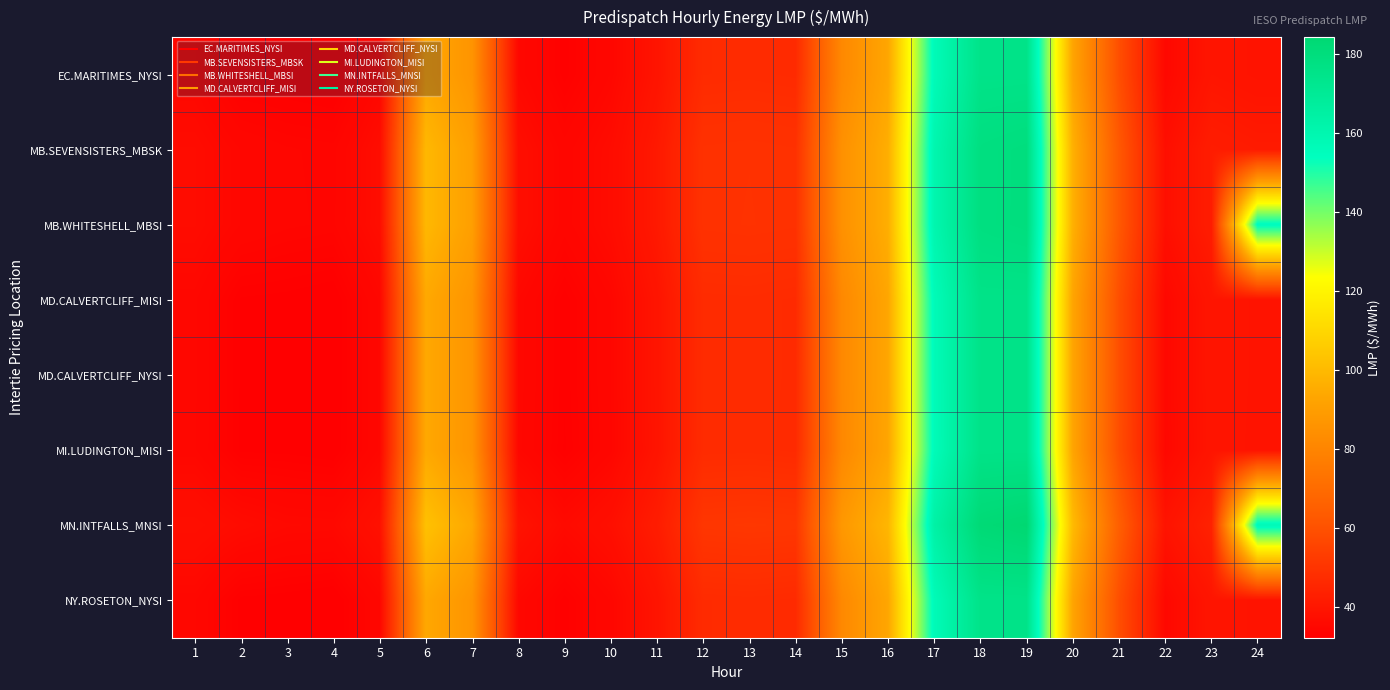

Reading left to right, list all the values displayed in this chart.

EC.MARITIMES_NYSI: 1=35.0	2=32.7	3=32.5	4=32.3	5=34.9	6=93.7	7=86.3	8=35.3	9=33.0	10=35.0	11=39.3	12=47.1	13=47.2	14=47.0	15=81.5	16=93.3	17=156.5	18=175.2	19=175.3	20=92.6	21=59.1	22=35.3	23=39.7	24=38.9
MB.SEVENSISTERS_MBSK: 1=36.5	2=34.9	3=34.4	4=34.2	5=36.9	6=99.3	7=90.4	8=37.2	9=34.6	10=36.5	11=40.9	12=49.3	13=49.5	14=49.2	15=85.0	16=96.0	17=160.0	18=178.4	19=179.5	20=96.8	21=62.5	22=37.6	23=42.2	24=41.4
MB.WHITESHELL_MBSI: 1=36.5	2=34.9	3=34.5	4=34.2	5=37.0	6=99.3	7=90.5	8=37.2	9=34.6	10=36.5	11=40.9	12=49.3	13=49.5	14=49.3	15=85.0	16=96.0	17=160.2	18=178.5	19=179.5	20=96.8	21=62.5	22=37.6	23=42.2	24=155.5
MD.CALVERTCLIFF_MISI: 1=35.0	2=32.8	3=32.7	4=32.4	5=35.0	6=94.0	7=86.4	8=35.2	9=32.9	10=34.9	11=39.3	12=47.2	13=47.3	14=47.0	15=81.5	16=93.2	17=156.4	18=175.3	19=175.3	20=92.7	21=59.1	22=35.3	23=39.7	24=39.0
MD.CALVERTCLIFF_NYSI: 1=35.0	2=32.8	3=32.7	4=32.4	5=35.0	6=94.0	7=86.4	8=35.2	9=32.9	10=34.9	11=39.3	12=47.2	13=47.3	14=47.0	15=81.5	16=93.2	17=156.4	18=175.3	19=175.3	20=92.7	21=59.1	22=35.3	23=39.7	24=39.0
MI.LUDINGTON_MISI: 1=35.0	2=32.8	3=32.7	4=32.4	5=35.0	6=94.0	7=86.3	8=35.1	9=32.8	10=34.8	11=39.3	12=47.2	13=47.2	14=47.0	15=81.3	16=92.9	17=156.2	18=175.5	19=175.5	20=92.7	21=58.8	22=35.2	23=39.6	24=38.9
MN.INTFALLS_MNSI: 1=37.6	2=36.4	3=35.6	4=35.5	5=38.2	6=102.5	7=93.6	8=38.9	9=35.9	10=37.8	11=42.1	12=50.8	13=51.1	14=50.9	15=87.8	16=98.7	17=163.7	18=182.6	19=184.2	20=100.3	21=65.1	22=39.1	23=44.0	24=157.1
NY.ROSETON_NYSI: 1=35.0	2=32.7	3=32.5	4=32.3	5=34.9	6=93.7	7=86.3	8=35.3	9=33.0	10=35.0	11=39.3	12=47.1	13=47.2	14=47.0	15=81.5	16=93.3	17=156.5	18=175.2	19=175.3	20=92.6	21=59.1	22=35.3	23=39.7	24=38.9